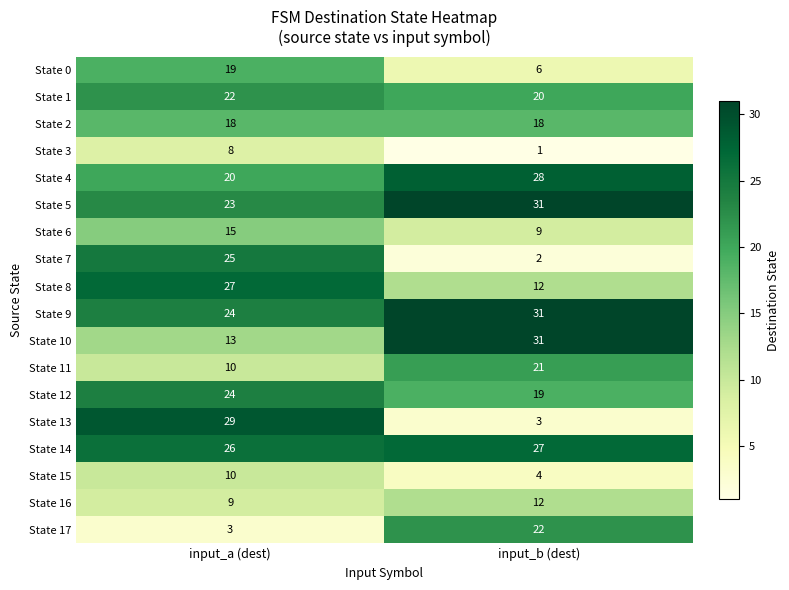

Which label corresponds to the largest value in the chart?

input_b (dest)